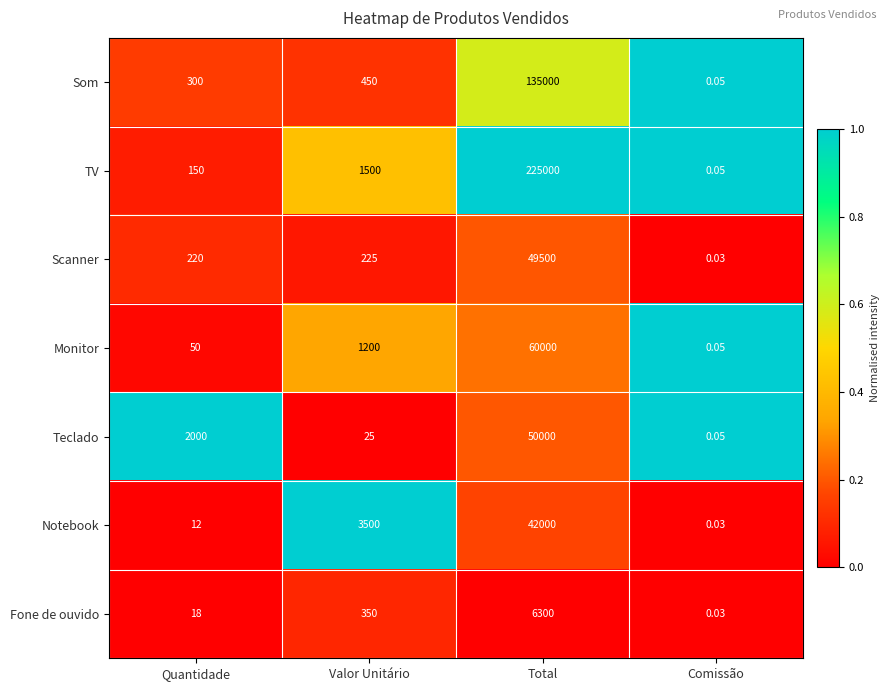

Which series has the largest total across all categories?

TV